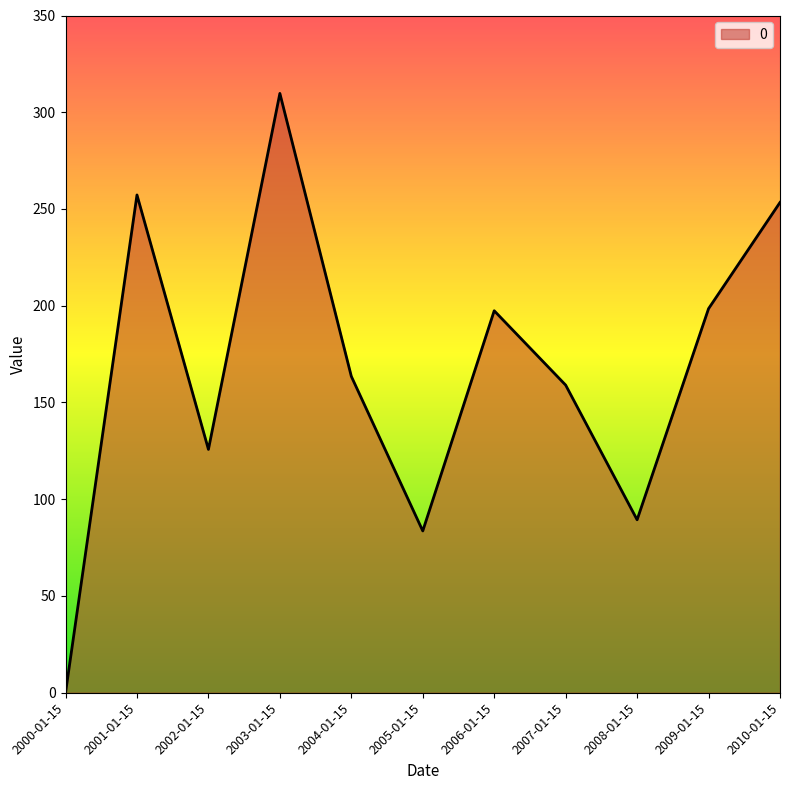

Which has a higher value, 2010-01-15 or 2003-01-15?

2003-01-15